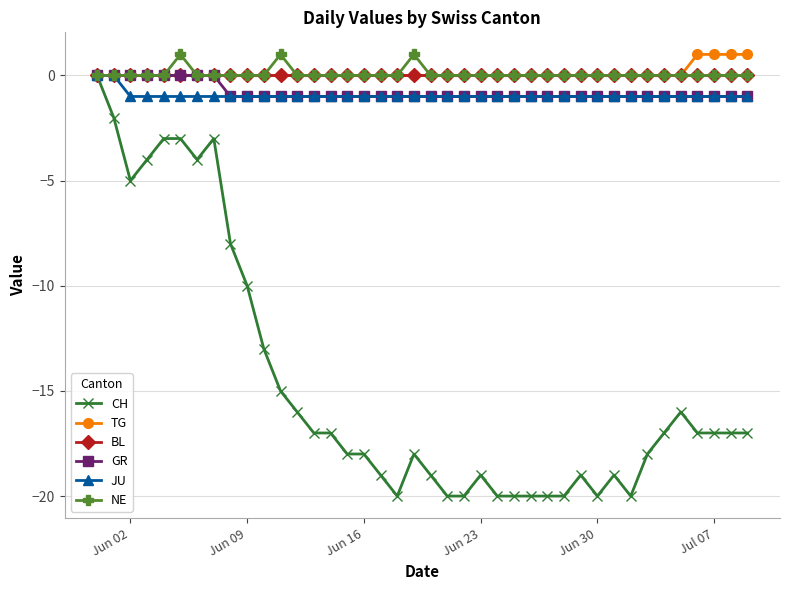

Does the chart display data point markers on the line(s)?

Yes